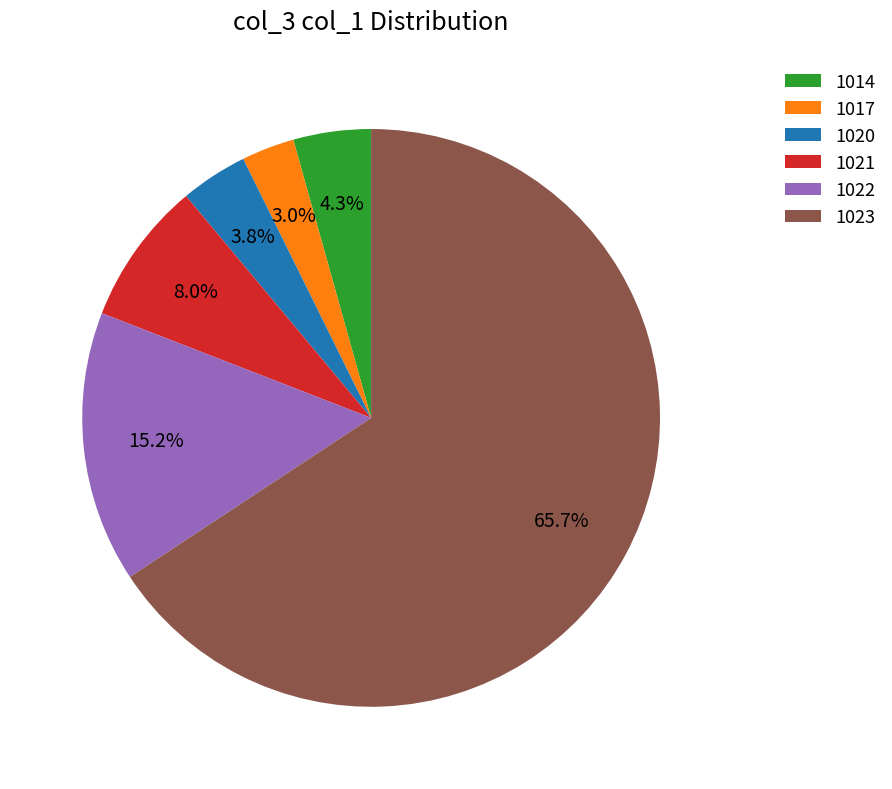

What percentage is NOT represented by 1022?

84.8%